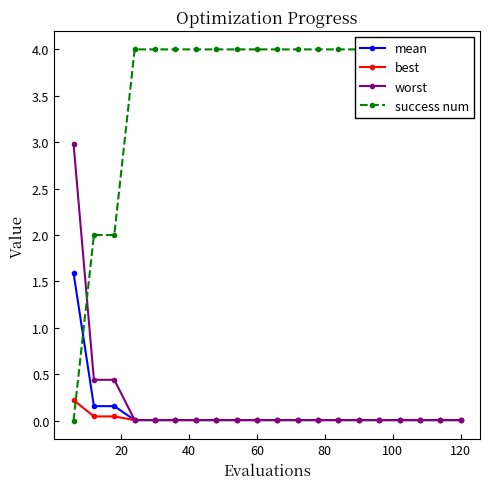

What is the difference between the second highest and minimum values in the mean series?

0.2